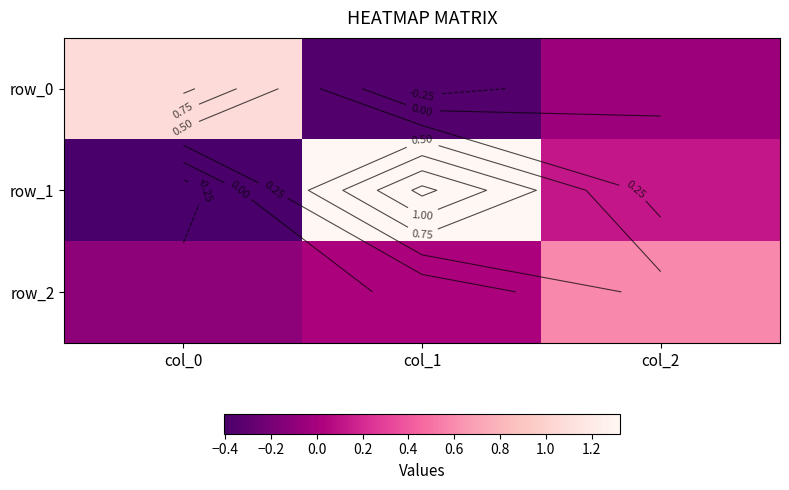

What is the minimum value shown in the chart?

-0.4